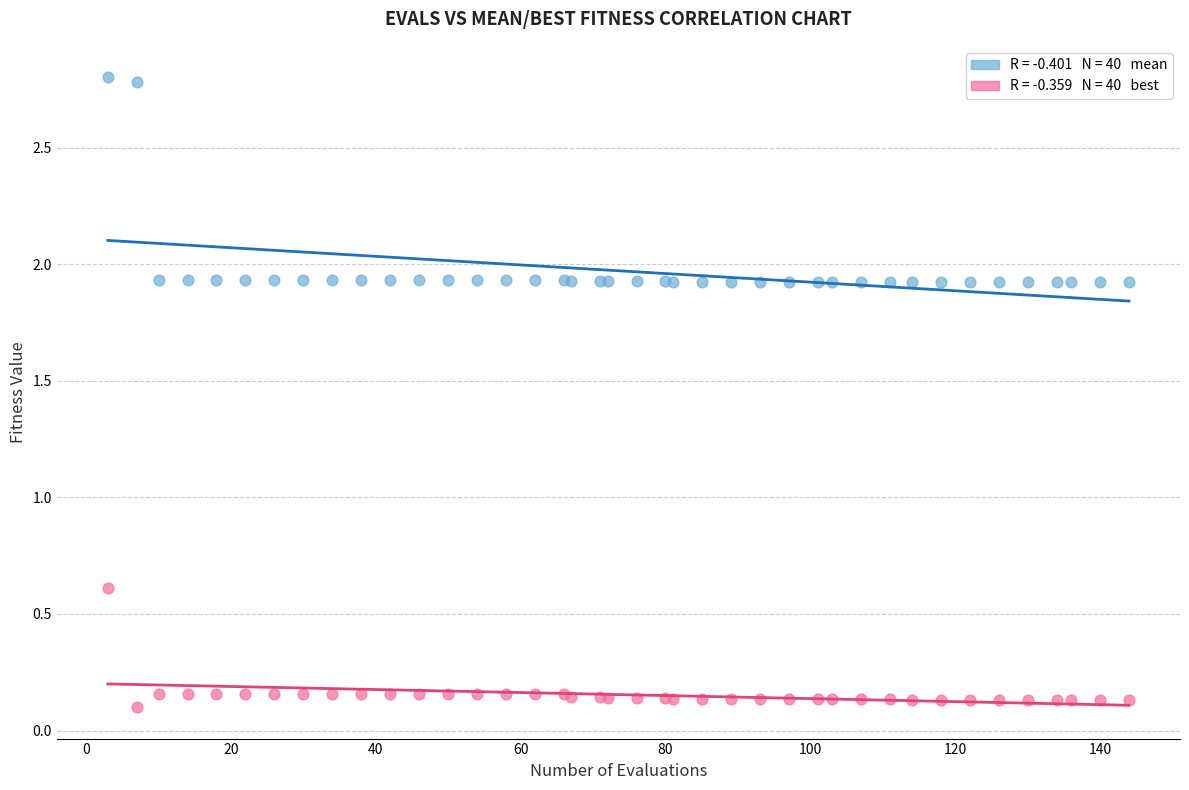

Across all series, what Y value is closest to 1?

0.6